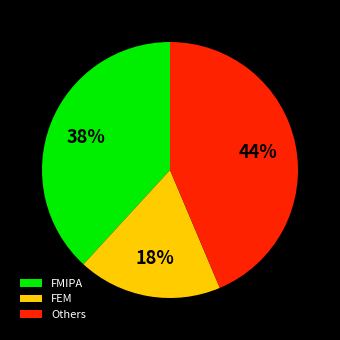

To the nearest percent, what is the combined percentage of Others and FEM?

62%